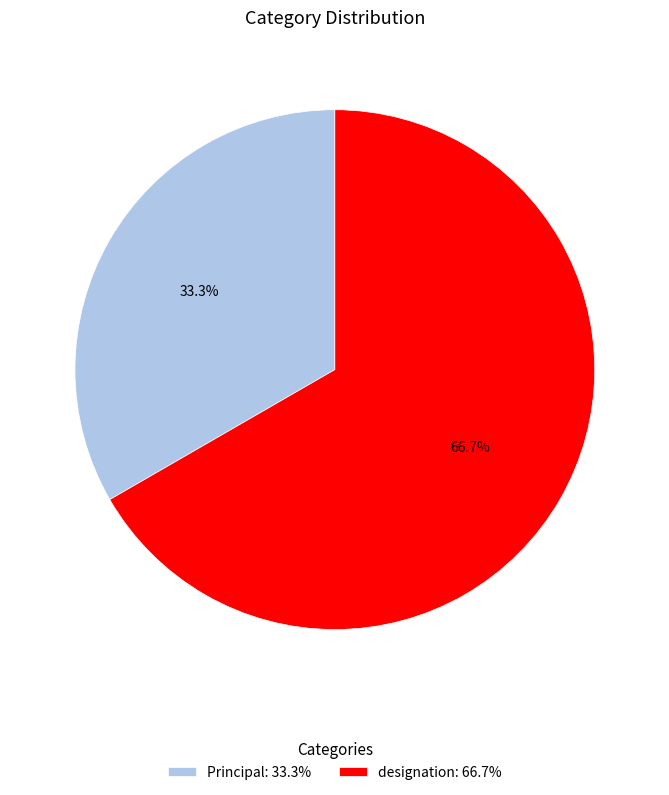

Which slice is the largest?

designation